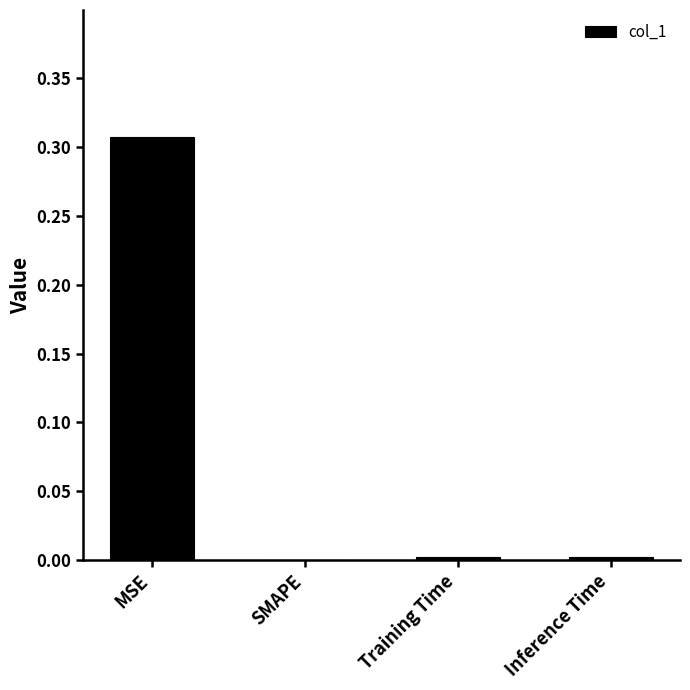

At which category does the chart reach its peak across all series?

MSE